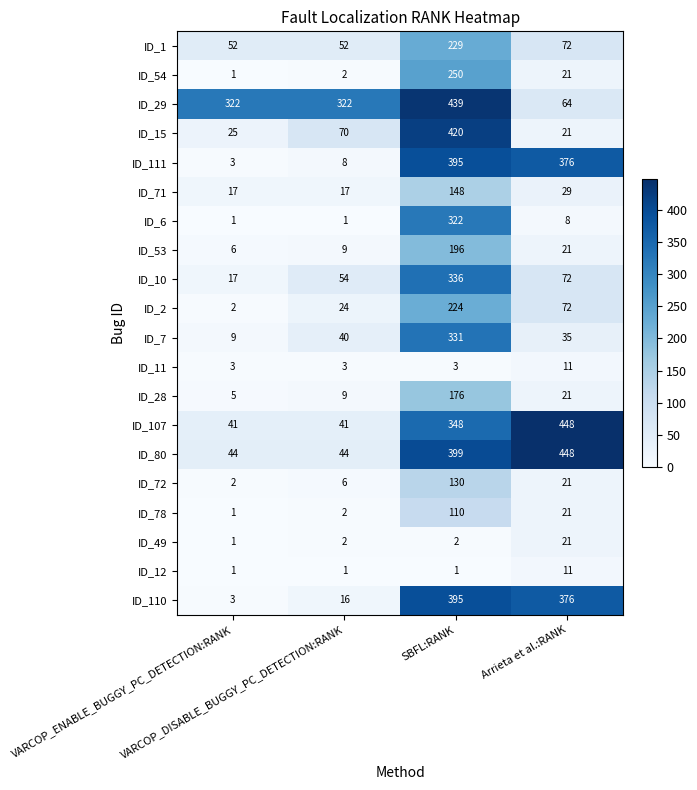

What is the difference between the second highest and minimum values in the ID_78 series?

20